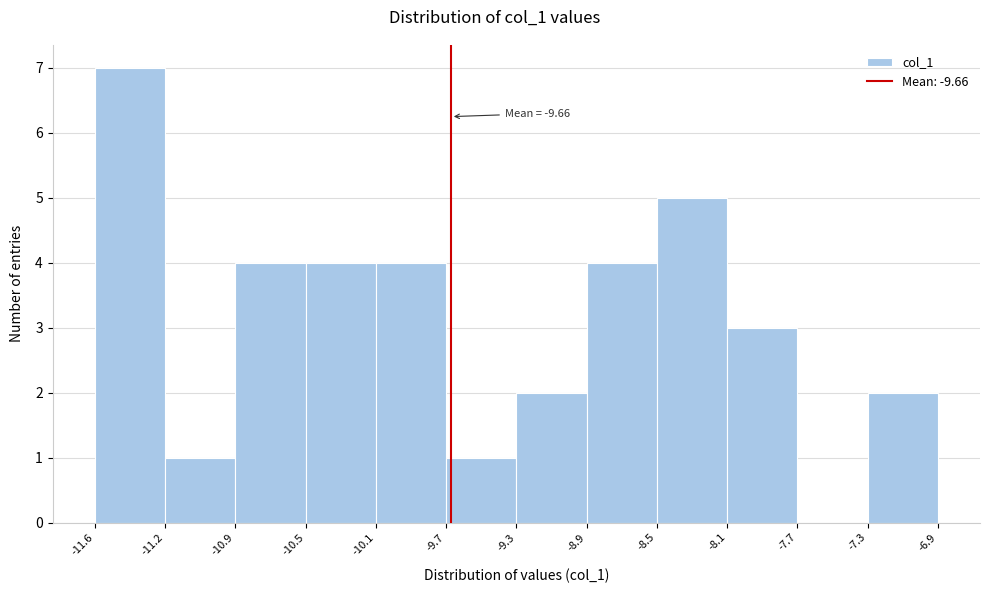

Which range on the x-axis has the tallest bar?

-11.6 to -11.2